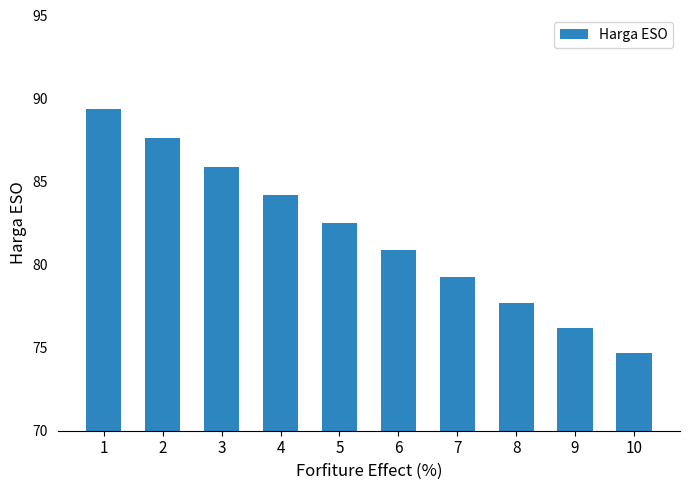

What is the difference between the values at 8 and 1?

11.7